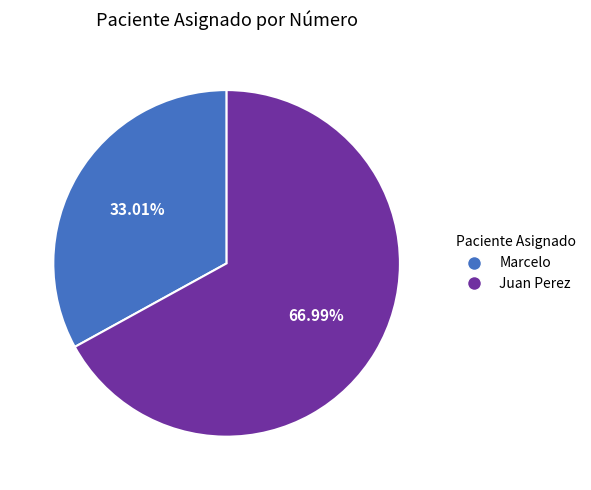

To the nearest percent, what portion does Juan Perez represent?

67%